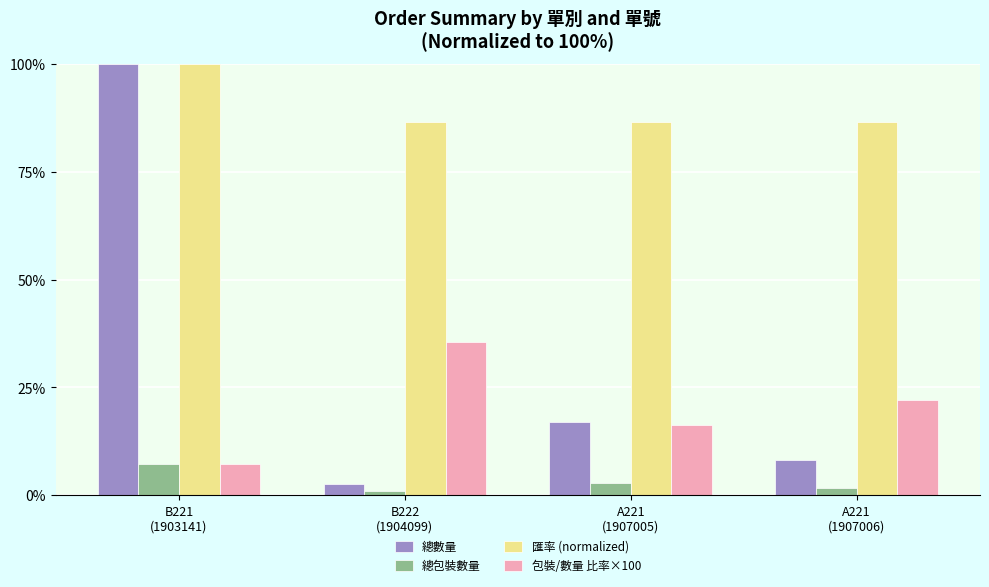

Reading right to left, transcribe all the data shown in this chart.

總數量: A221
(1907006)=8.1	A221
(1907005)=17.0	B222
(1904099)=2.6	B221
(1903141)=100.0
總包裝數量: A221
(1907006)=1.8	A221
(1907005)=2.8	B222
(1904099)=0.9	B221
(1903141)=7.3
匯率 (normalized): A221
(1907006)=86.6	A221
(1907005)=86.6	B222
(1904099)=86.6	B221
(1903141)=100.0
包裝/數量 比率×100: A221
(1907006)=22.0	A221
(1907005)=16.3	B222
(1904099)=35.6	B221
(1903141)=7.3